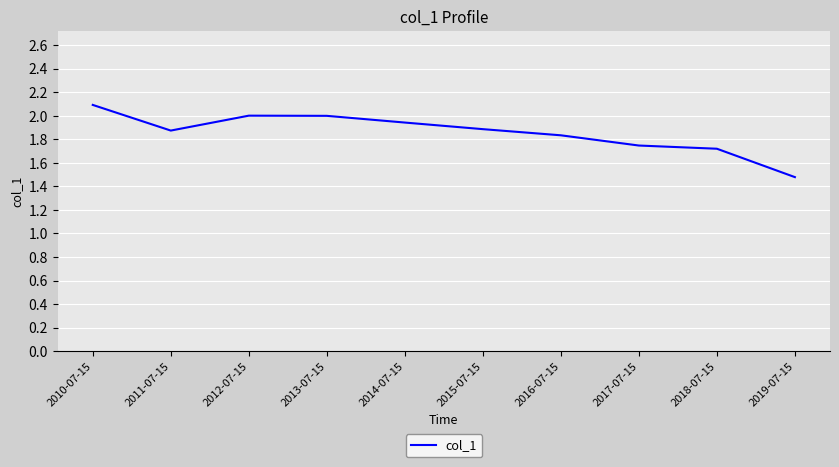

Is it true that the value at 2015-07-15 is 1.9?

True